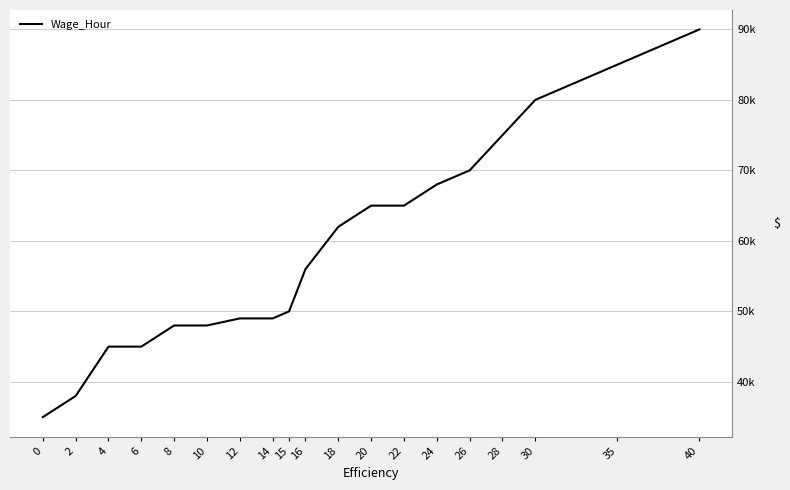

Is it true that the value at 2 is 38000?

True